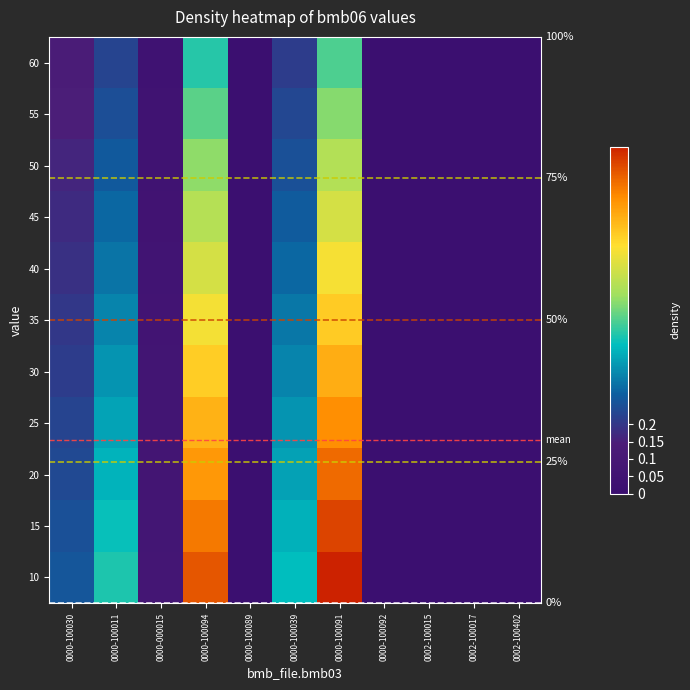

List the labels in order of 30 value, largest first.

0000-100091, 0000-100094, 0000-100011, 0000-100039, 0000-100030, 0000-000015, 0002-100015, 0000-100089, 0000-100092, 0002-100017, 0002-100402